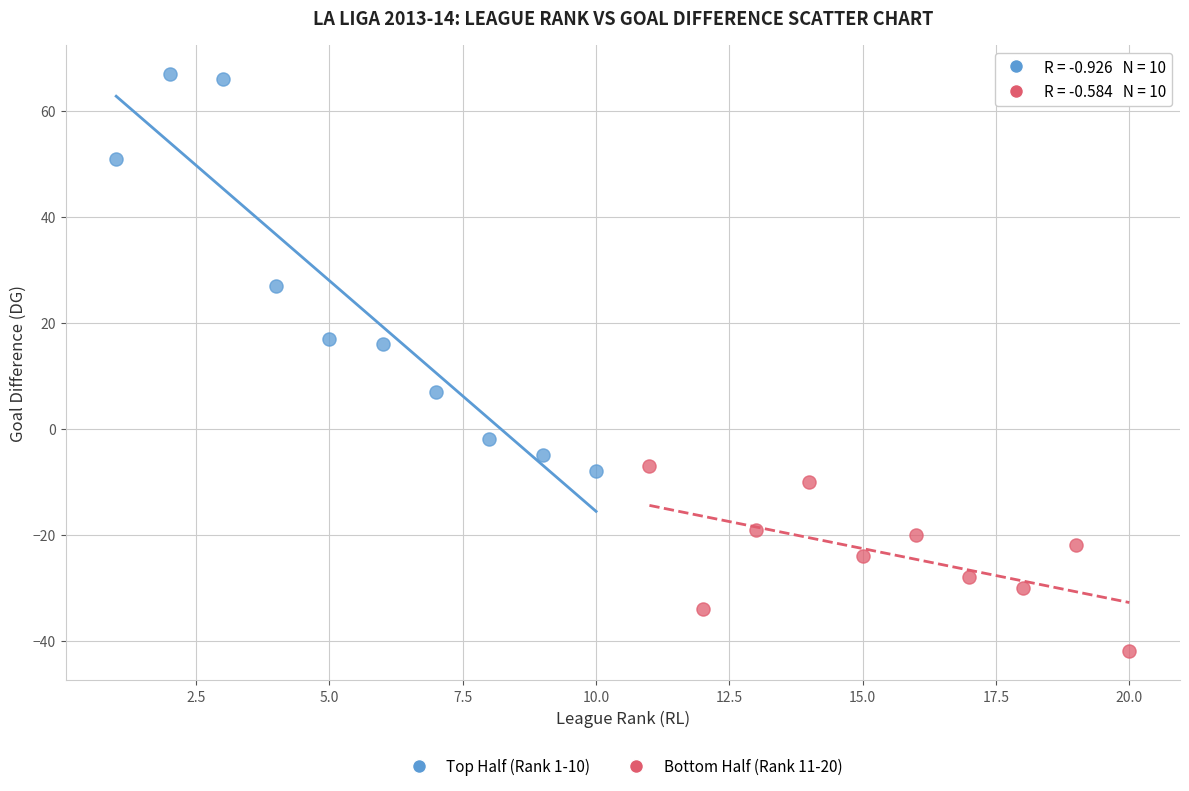

Which series has the widest spread of Y values?

Top Half (Rank 1-10)